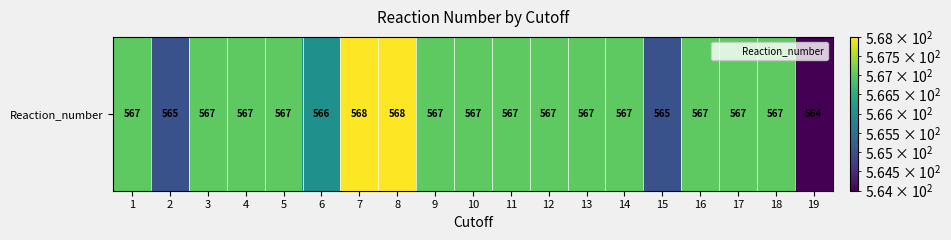

Is it true that the value at 12 is 909?

False